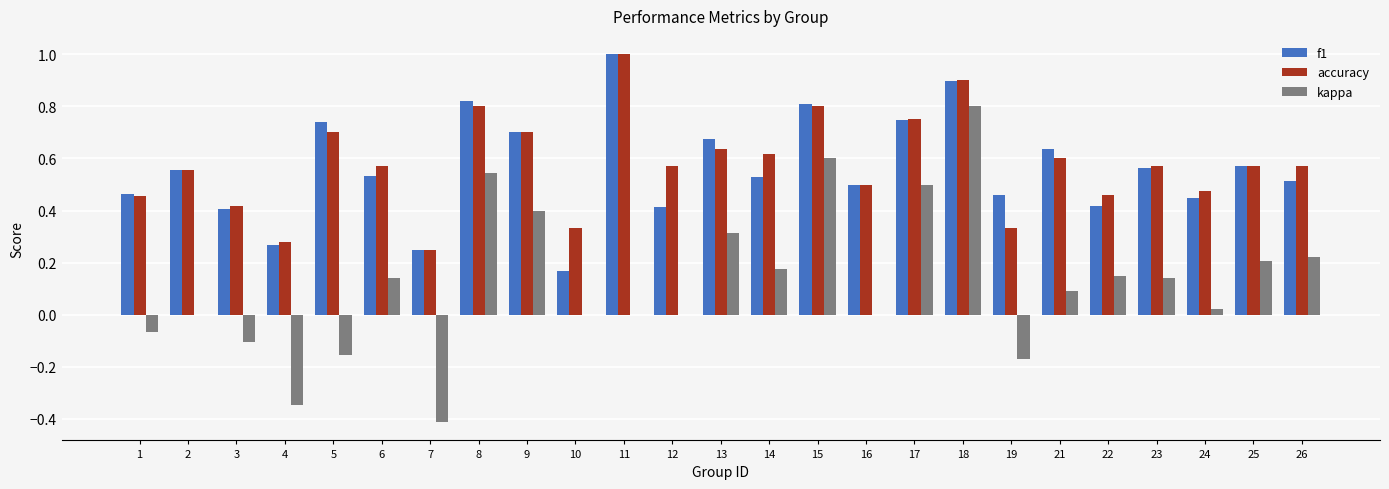

Which series changed the most between 10 and 13?

f1